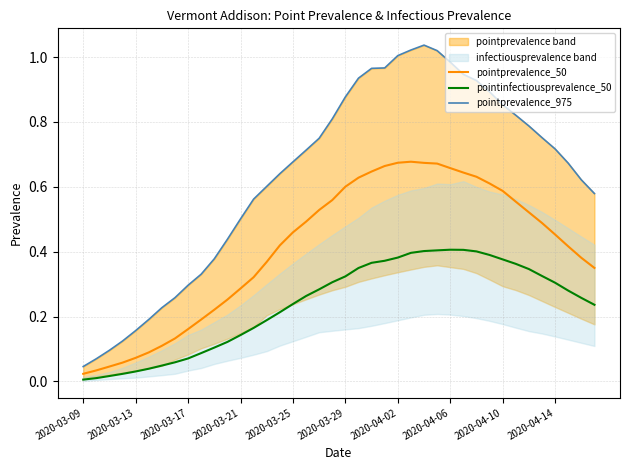

The value of pointprevalence_50 at 18 is 0.5. True or false?

True